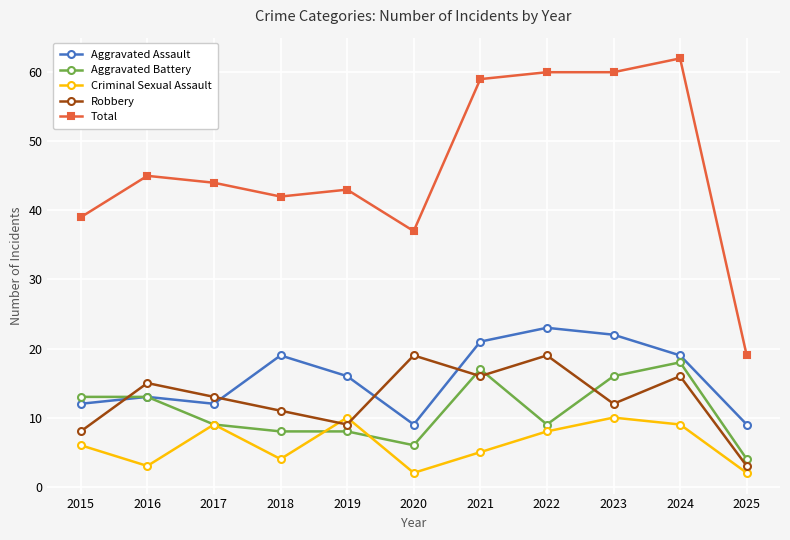

How many interior local valleys does the Robbery series have?

3